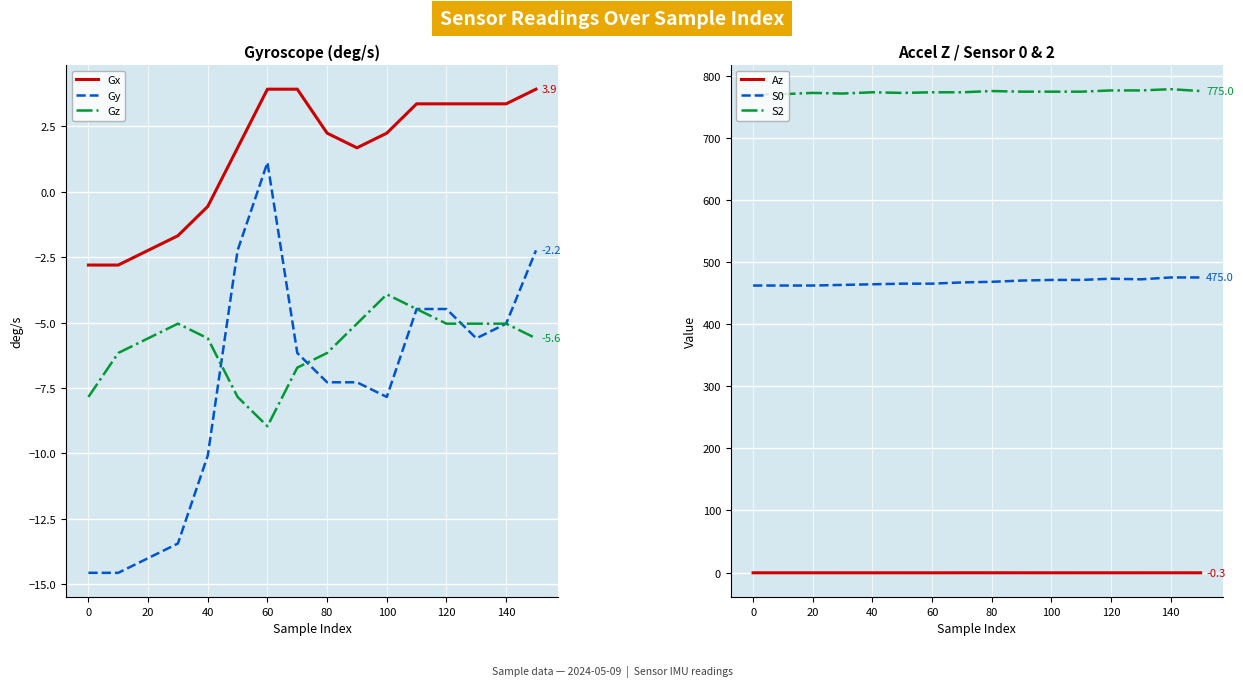

Rank the series by their maximum value, from lowest to highest.

Gz, Az, Gy, Gx, S0, S2